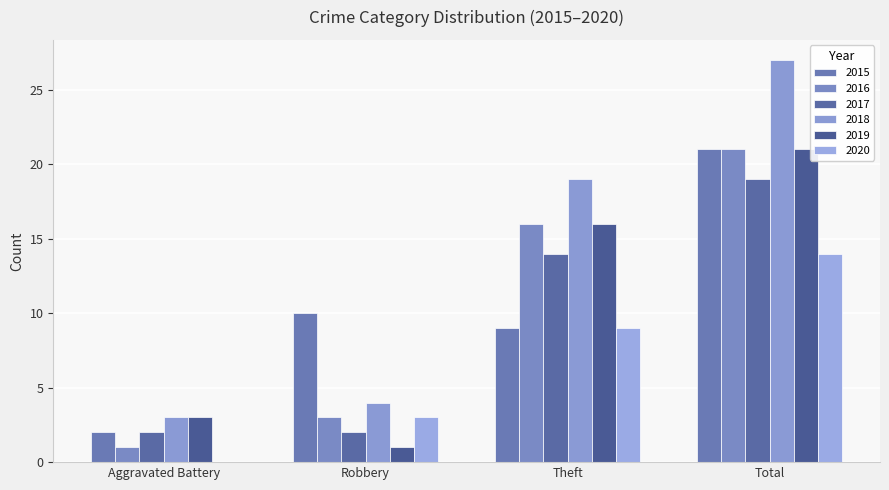

Does the chart contain stacked bars?

No